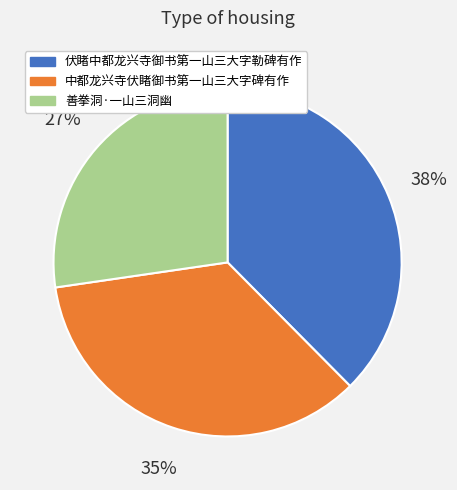

How many segments does this pie chart have?

3